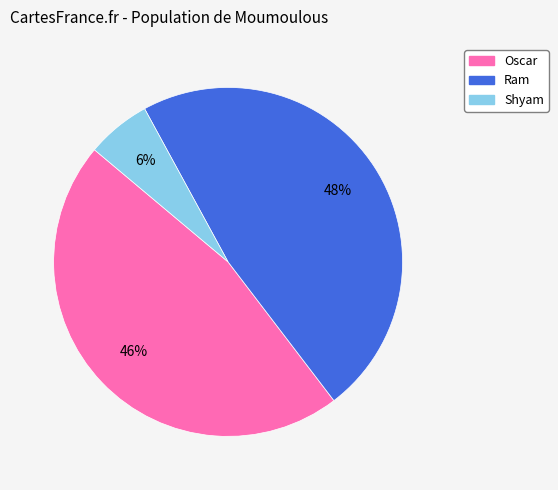

Is the sum of Oscar and Ram greater than half?

Yes